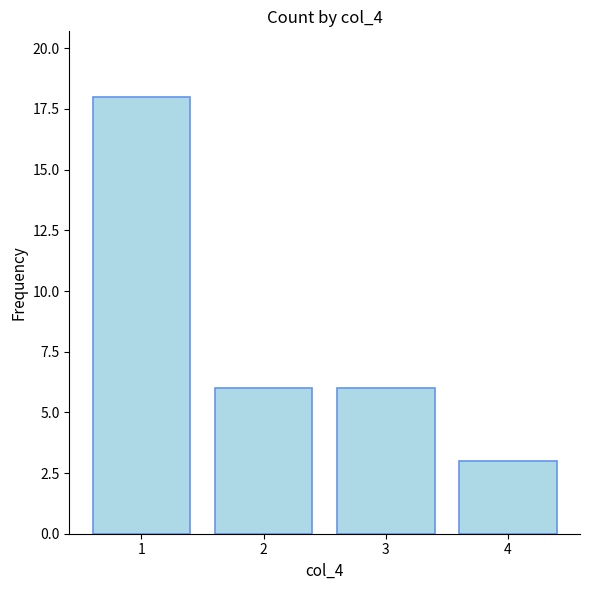

Which label corresponds to the largest value in the chart?

1